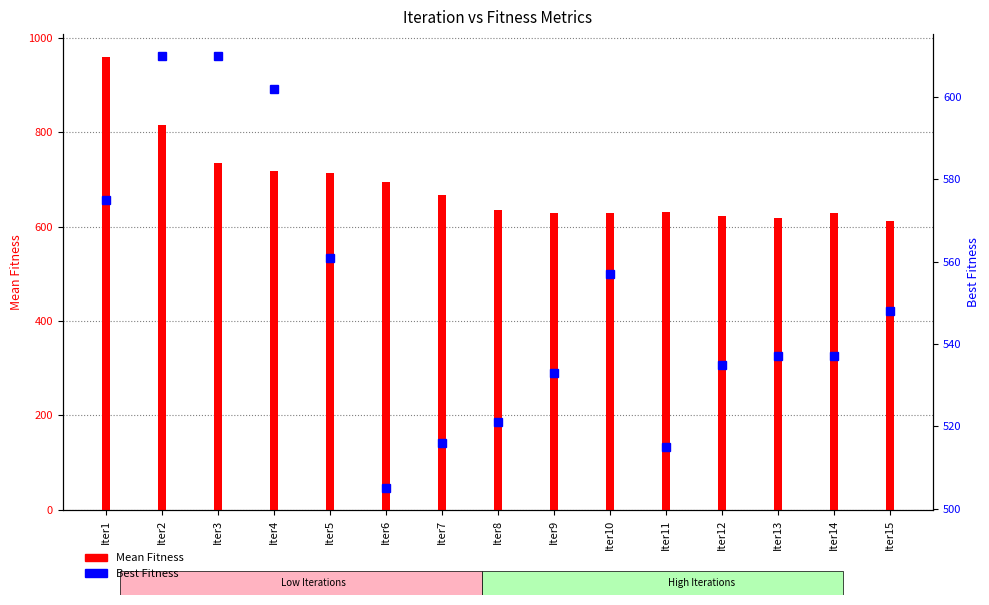

What is the value of the Mean Fitness bar at the 13th from the left?

619